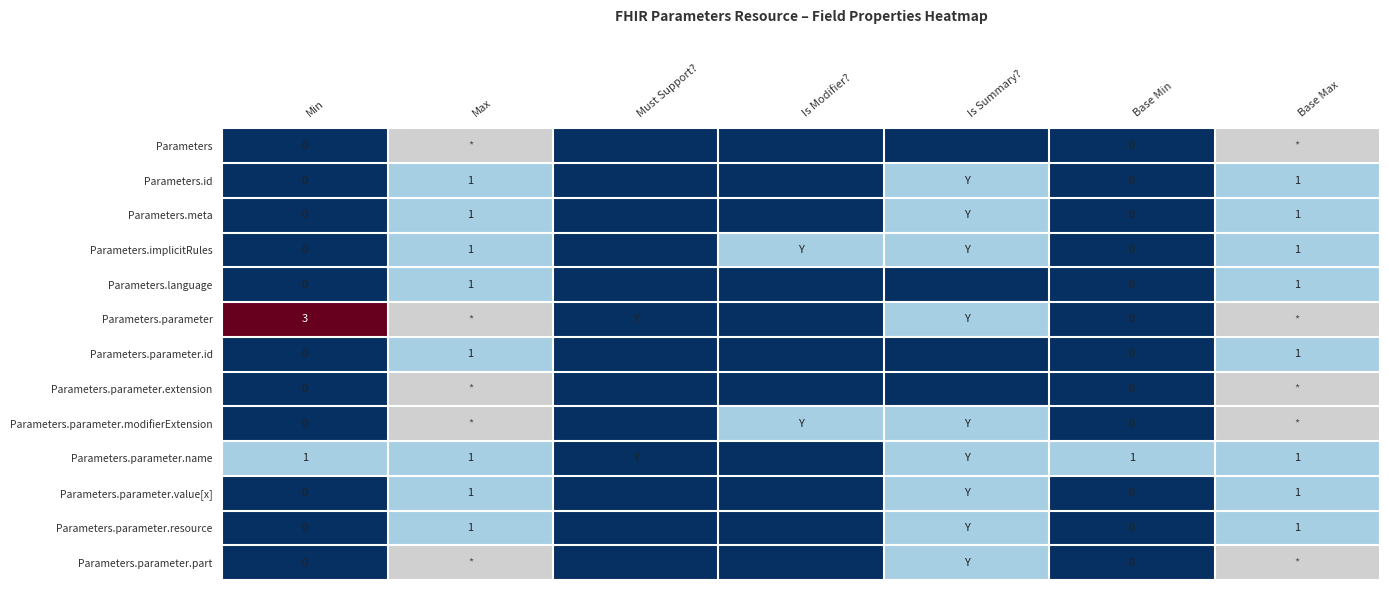

The value of Parameters.id at Max is 1. True or false?

True